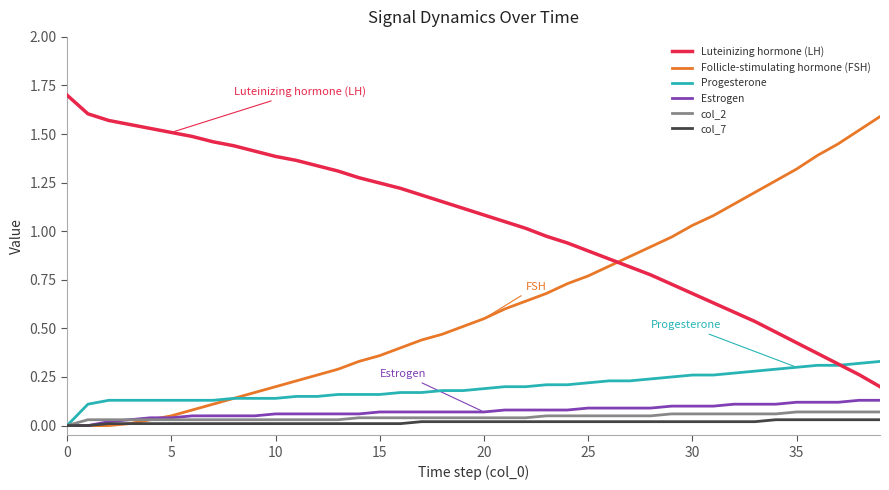

Which series has the largest total across all categories?

Luteinizing hormone (LH)